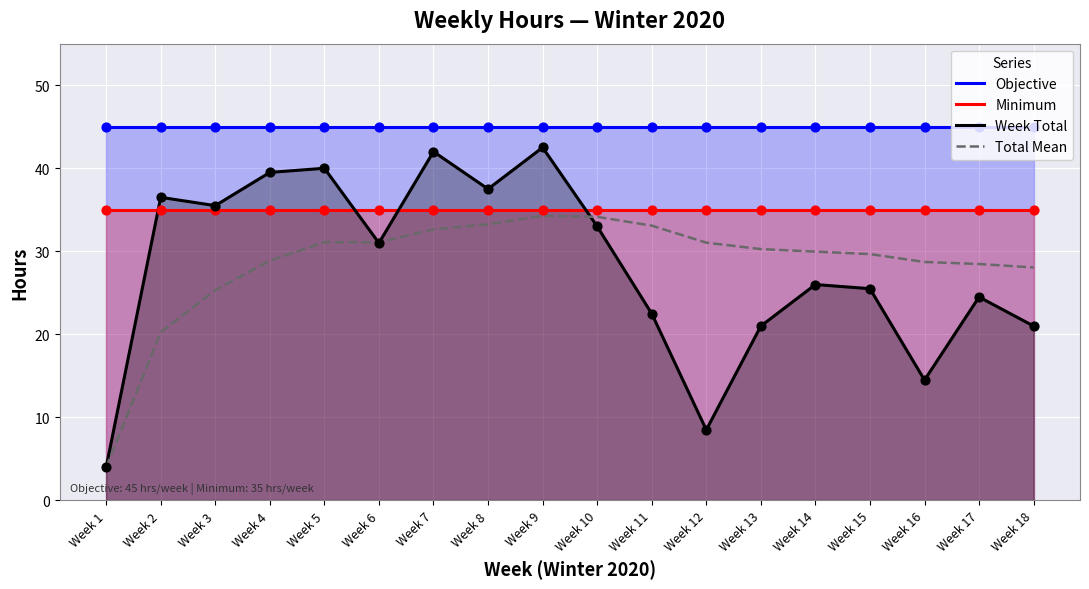

Which series has the largest total across all categories?

Objective